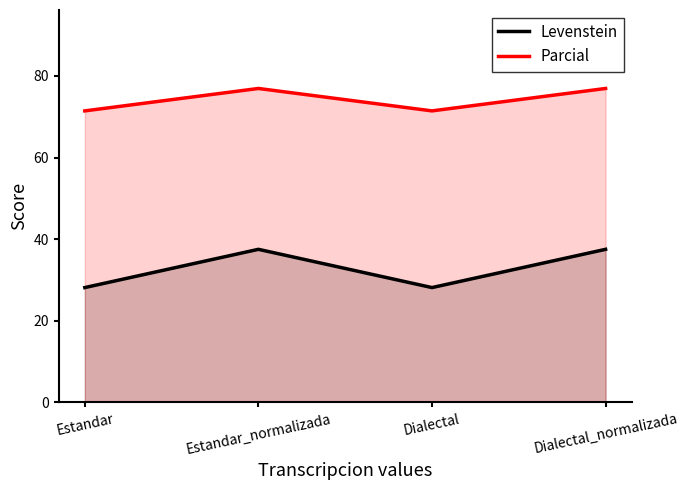

What is the total value across all series at Estandar?

99.6